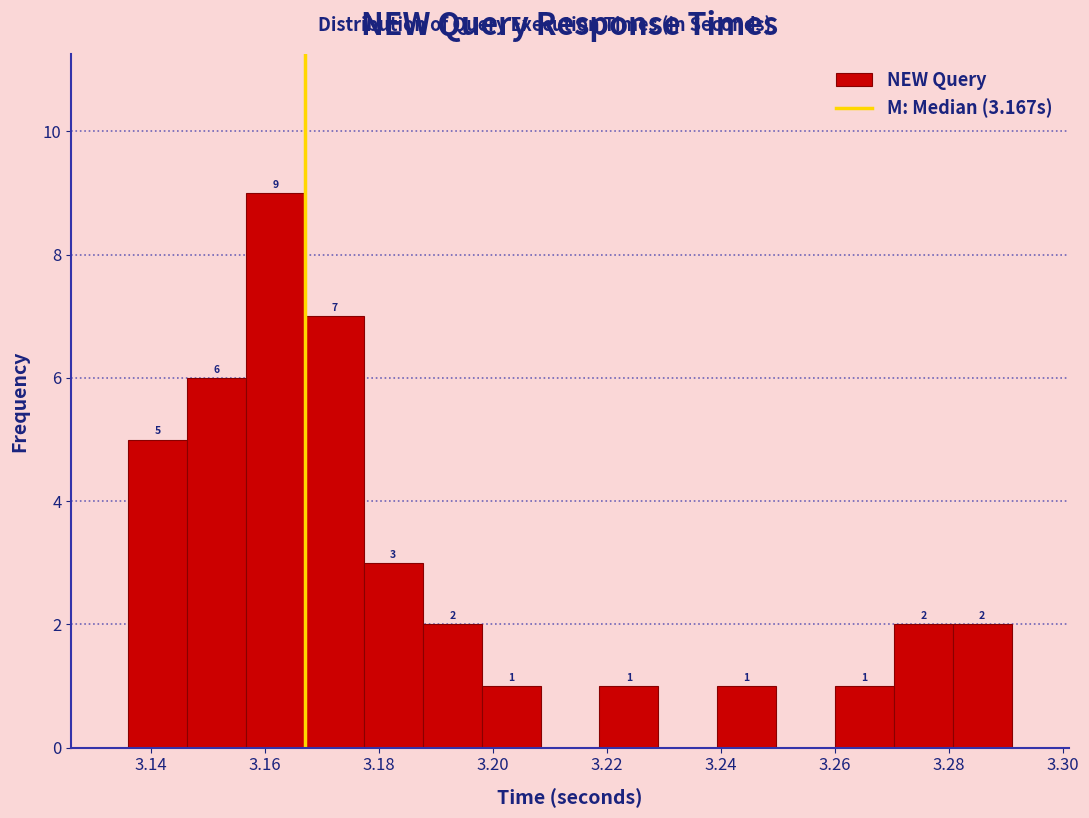

Which range on the x-axis has the tallest bar?

3.156 to 3.168